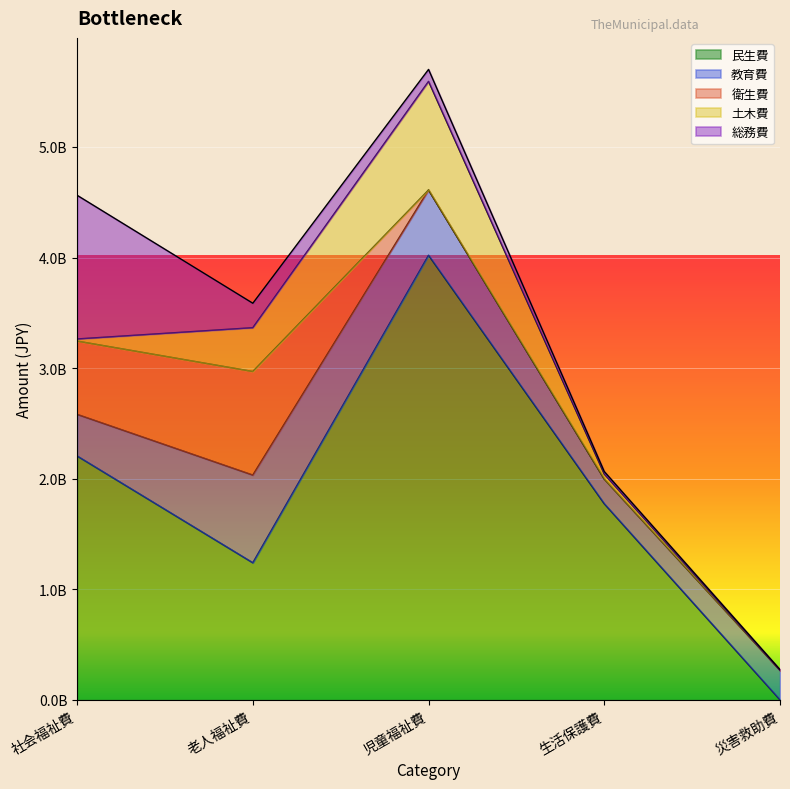

After their last crossing, which series has the higher values: 教育費 or 土木費?

教育費